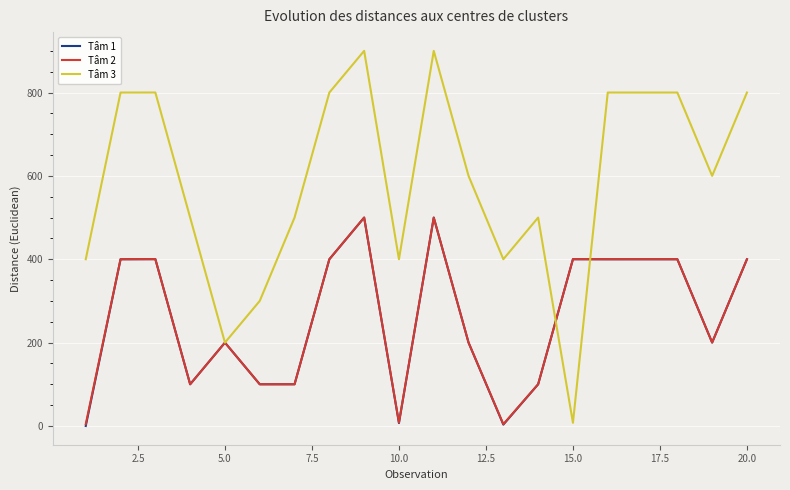

What are all the series names shown in the legend?

Tâm 1, Tâm 2, Tâm 3